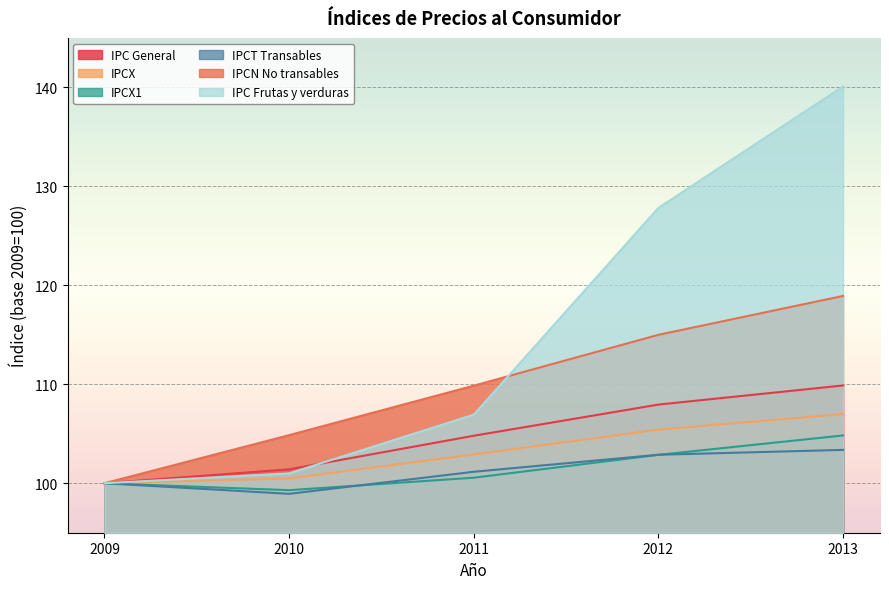

At which category is the sum across all series the highest?

2013